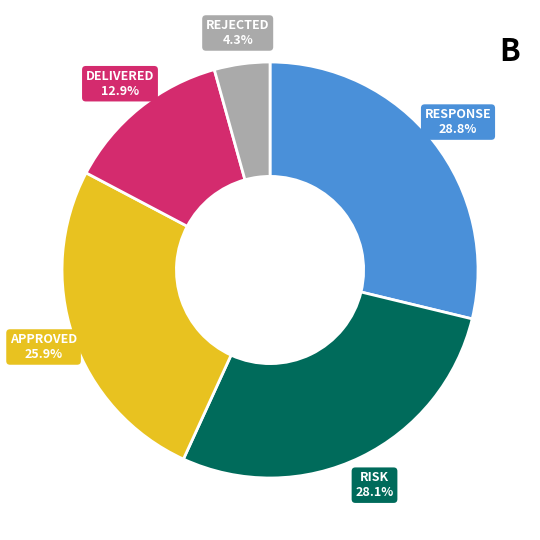

How many segments does this pie chart have?

5